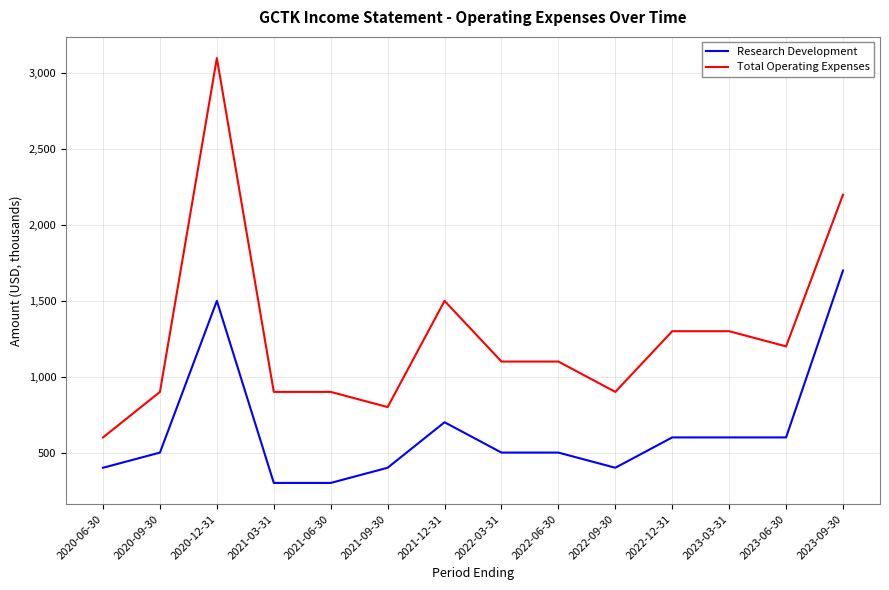

What is the difference between the highest and lowest values at 2022-06-30?

600